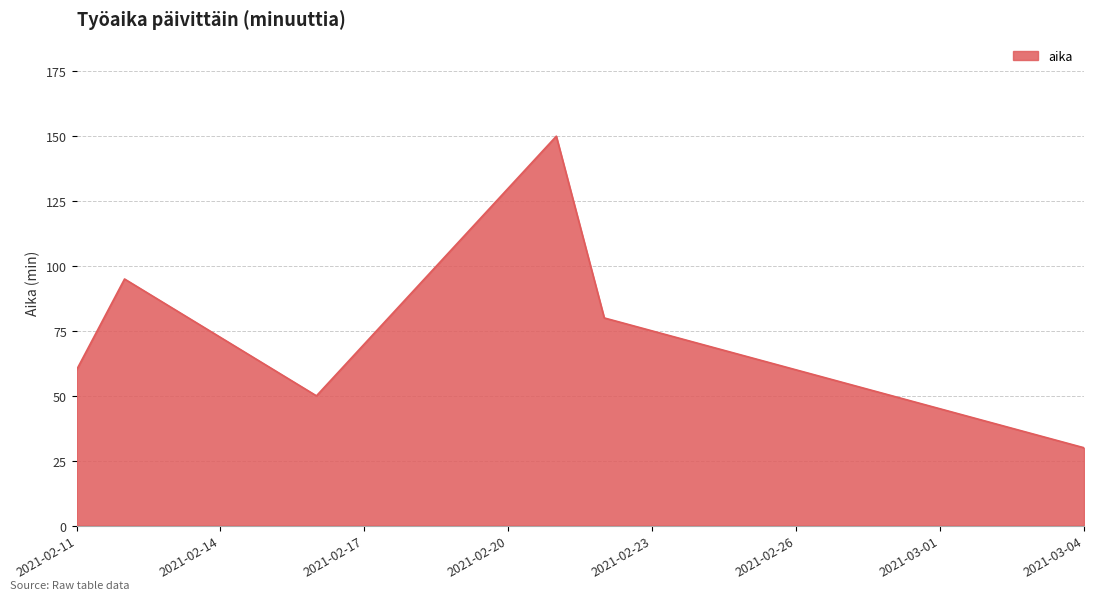

What is the maximum value shown in the chart?

150